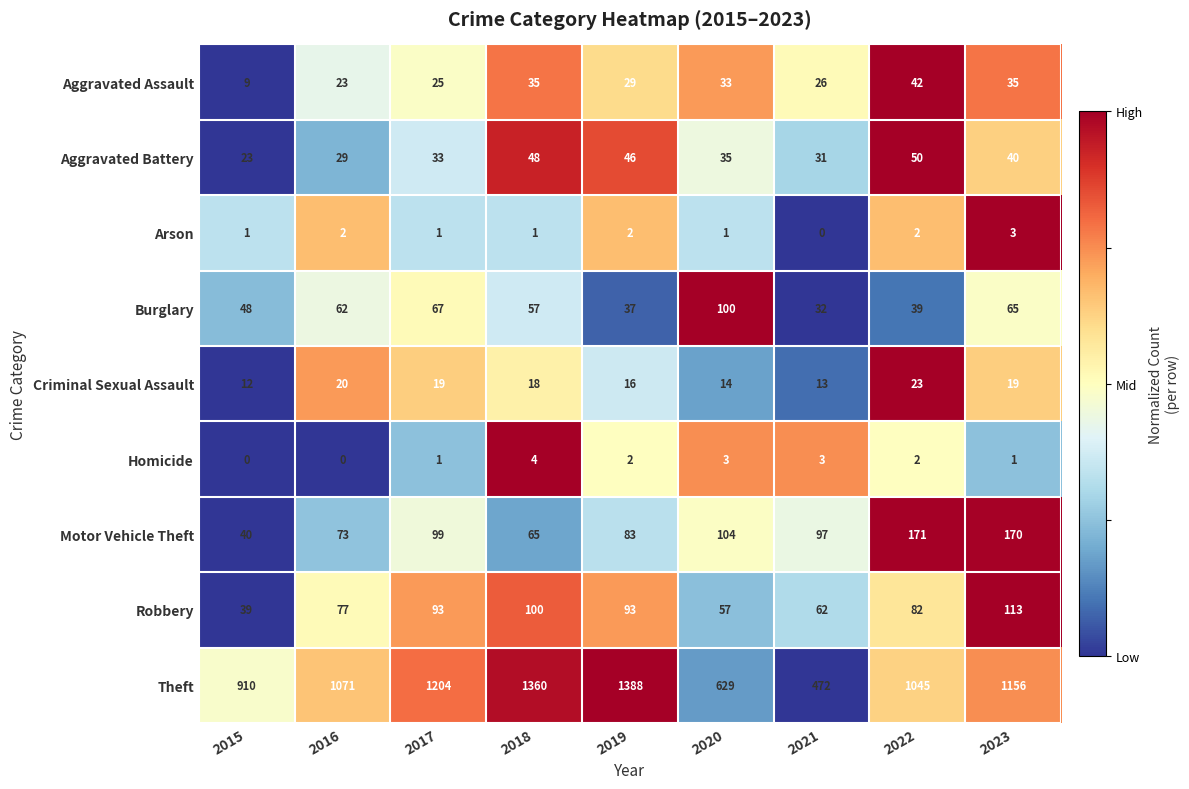

Rank the series at 2023 from highest to lowest value.

Theft, Motor Vehicle Theft, Robbery, Burglary, Aggravated Battery, Aggravated Assault, Criminal Sexual Assault, Arson, Homicide